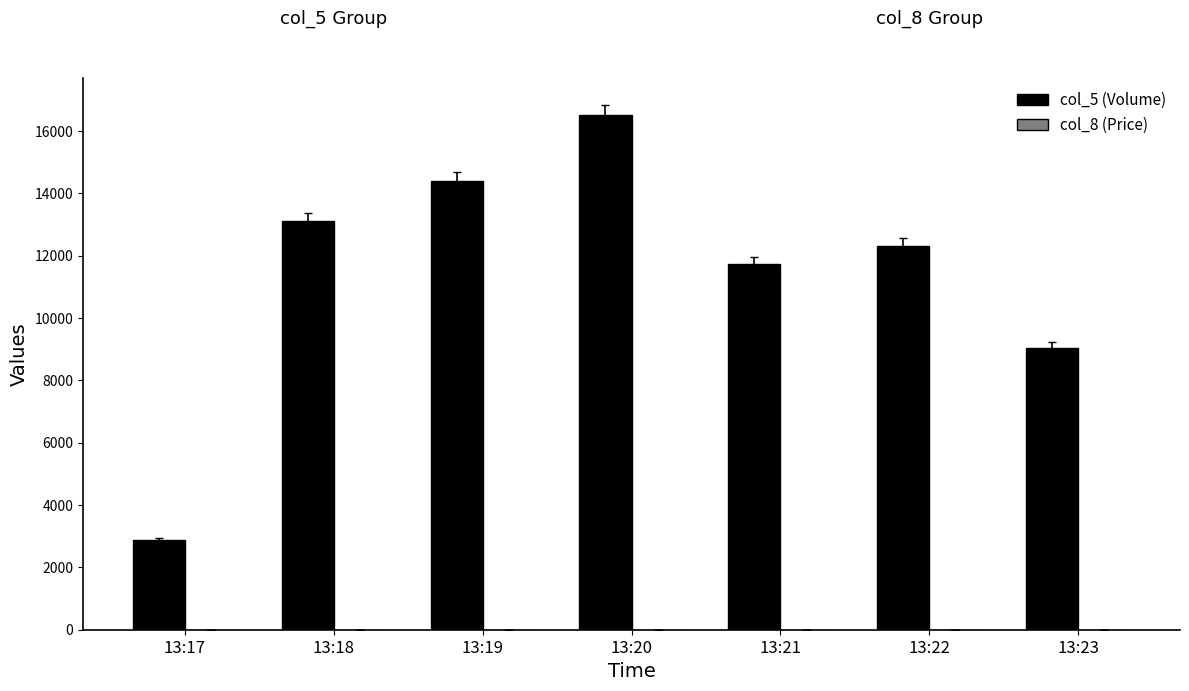

Which series has the widest spread of values?

col_5 (Volume)